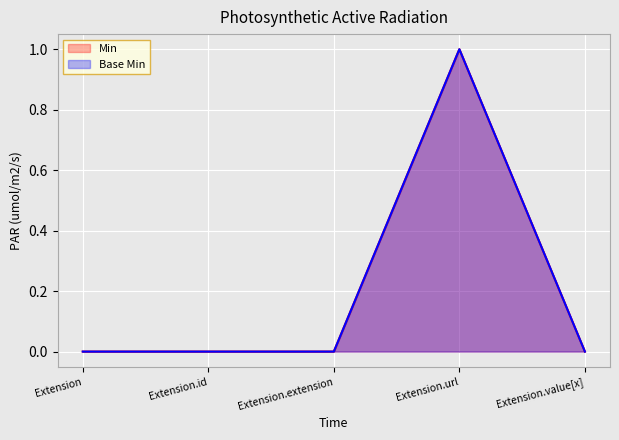

Reading right to left, list all the values displayed in this chart.

Min: Extension.value[x]=0	Extension.url=1	Extension.extension=0	Extension.id=0	Extension=0
Base Min: Extension.value[x]=0	Extension.url=1	Extension.extension=0	Extension.id=0	Extension=0